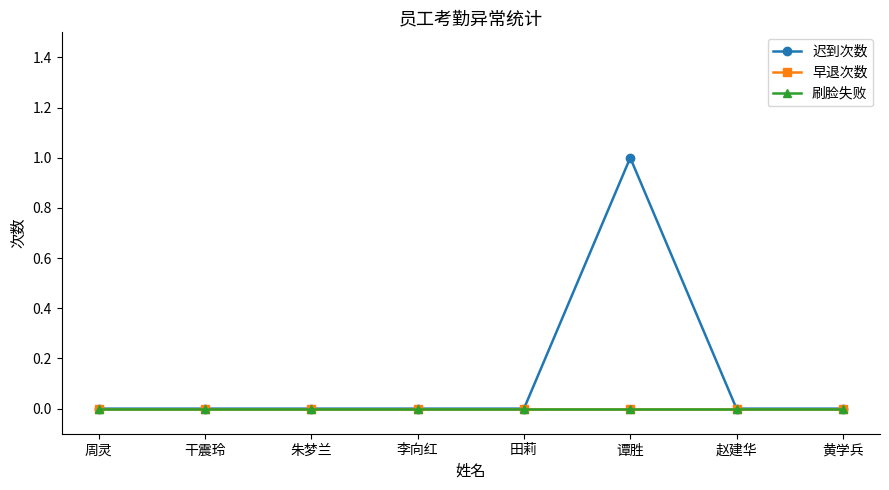

Is this an area chart (filled region under the line)?

No